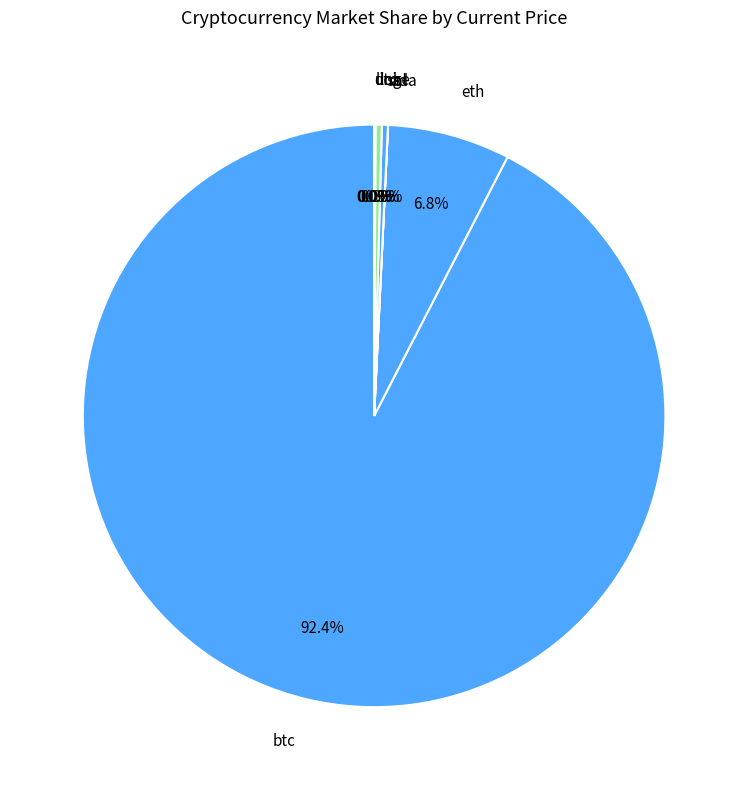

To the nearest percent, what is the average slice percentage?

12%